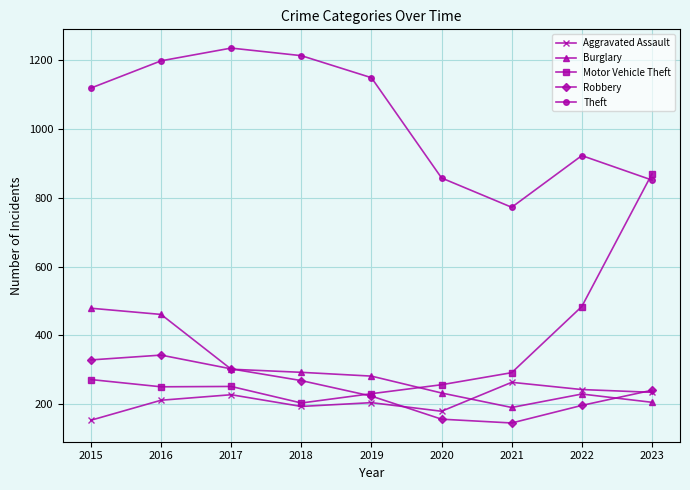

True or false: Theft and Burglary cross at least once.

False